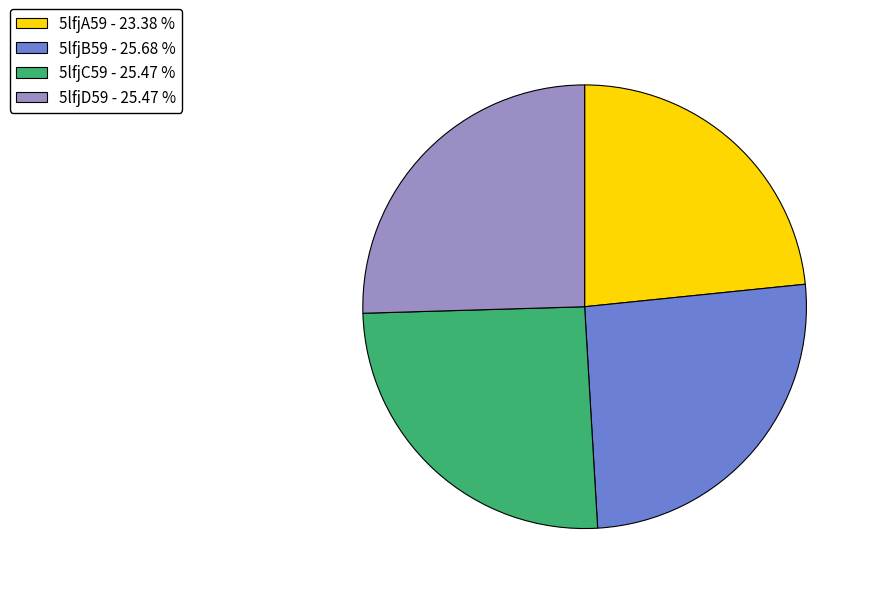

Does 5lfjB59 represent more than half of the total?

No